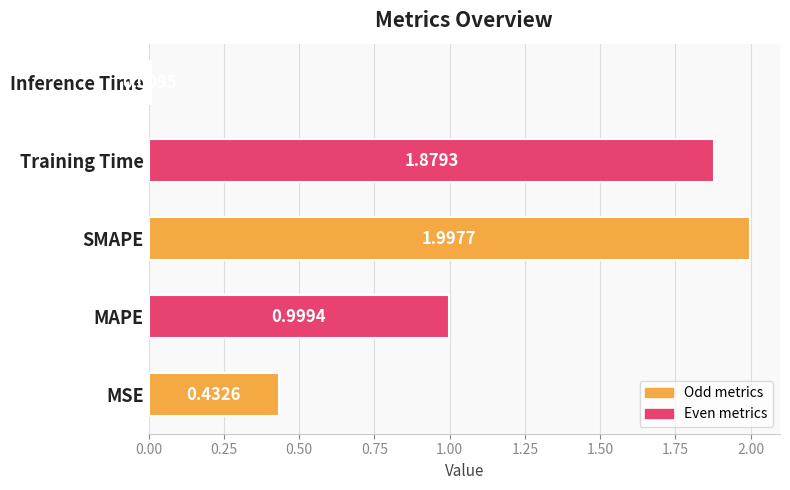

Where is the data nearest to the value 1?

MAPE